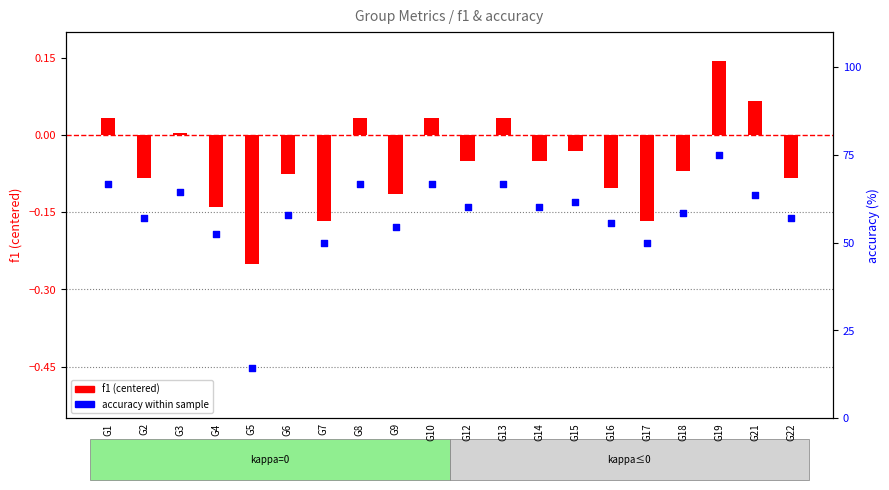

Which series has the widest spread of Y values?

accuracy within sample